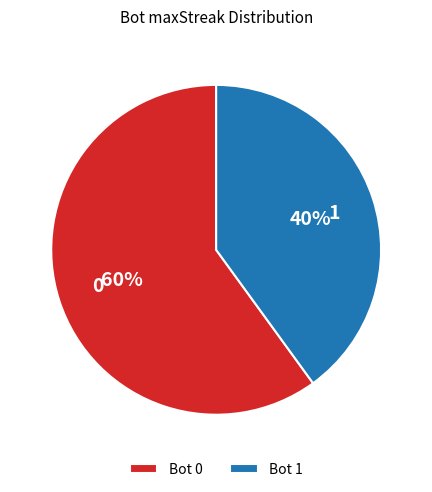

Approximately how many times larger is the value at Bot 0 compared to Bot 1?

1.5